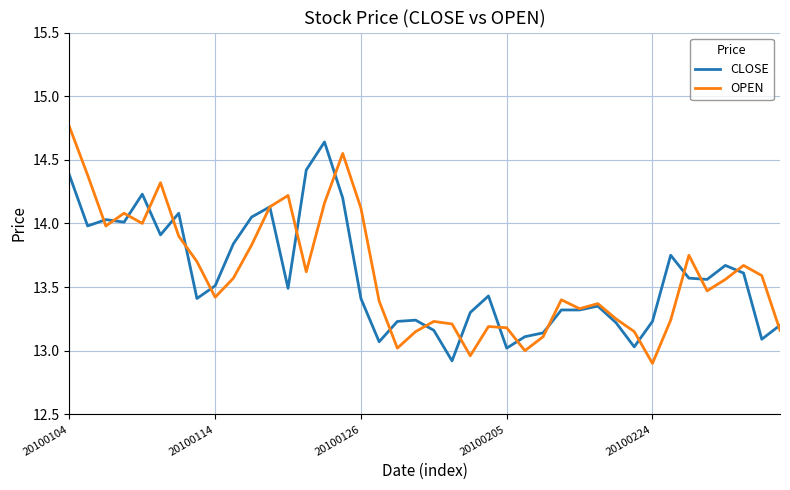

Which series has the largest range (max minus min)?

OPEN